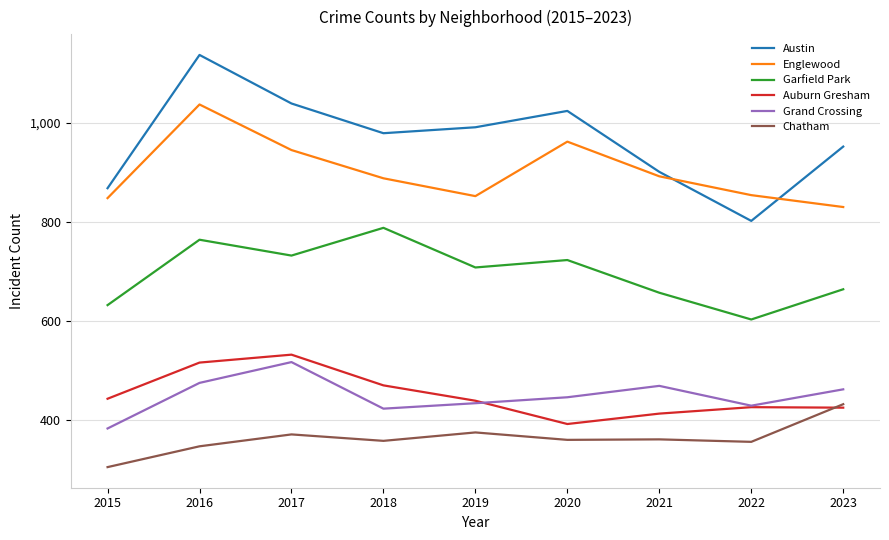

True or false: Englewood and Austin intersect in this chart.

True